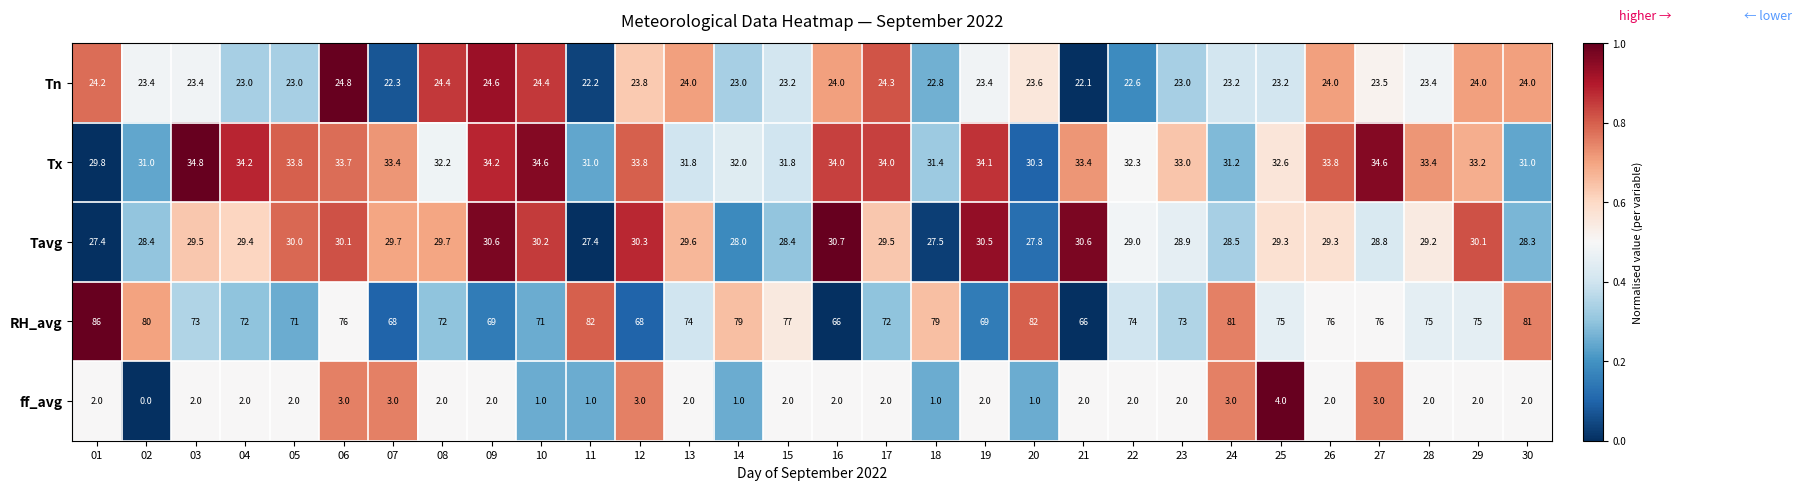

True or false: Tx has a value of 31.0 at 30.

True